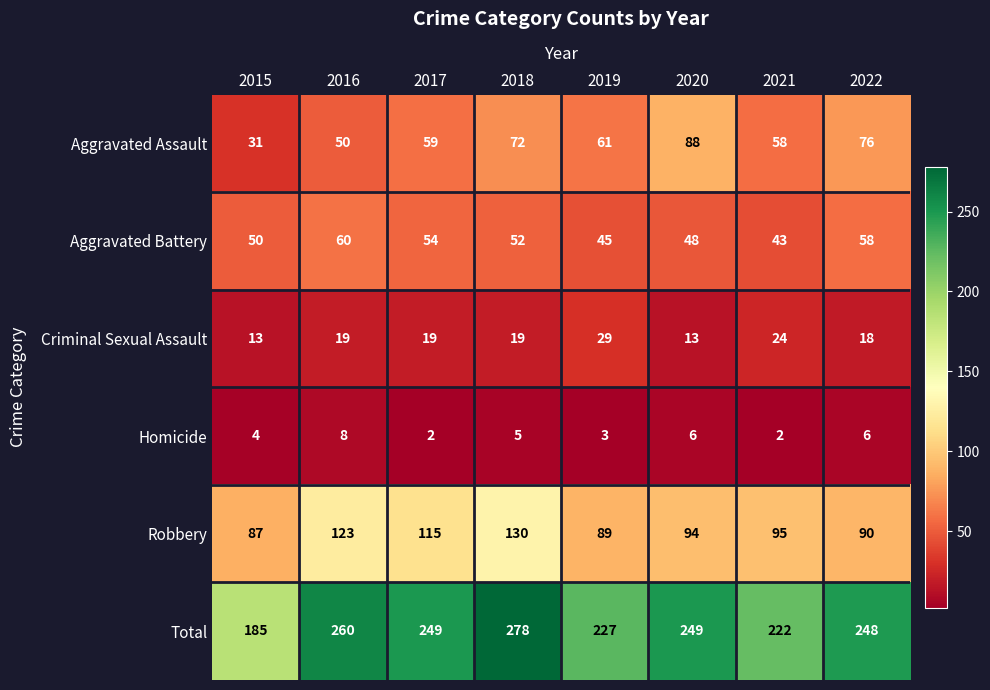

At which label does Robbery reach its peak?

2018